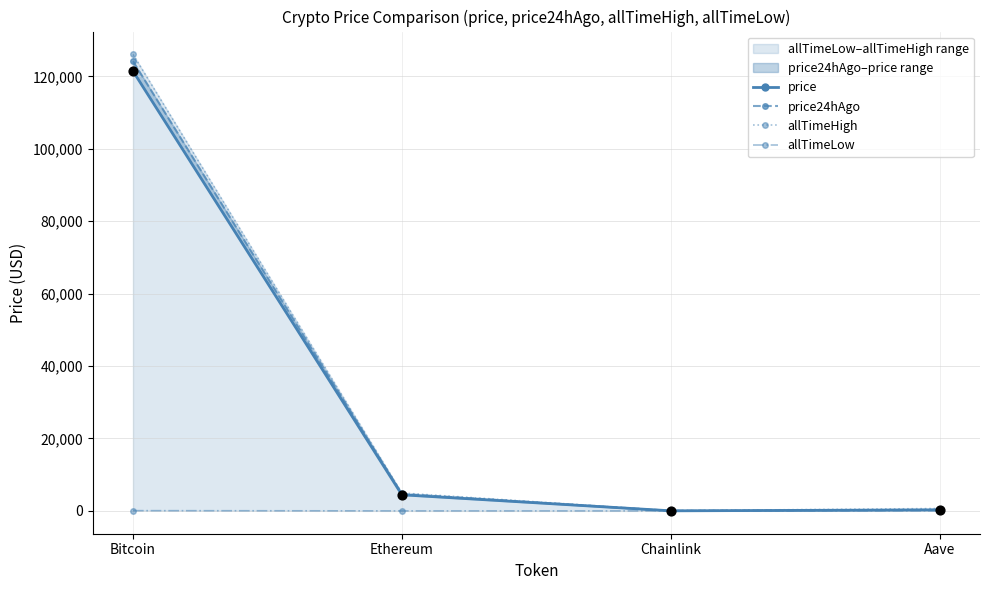

At how many categories does at least one series exceed 78362?

1